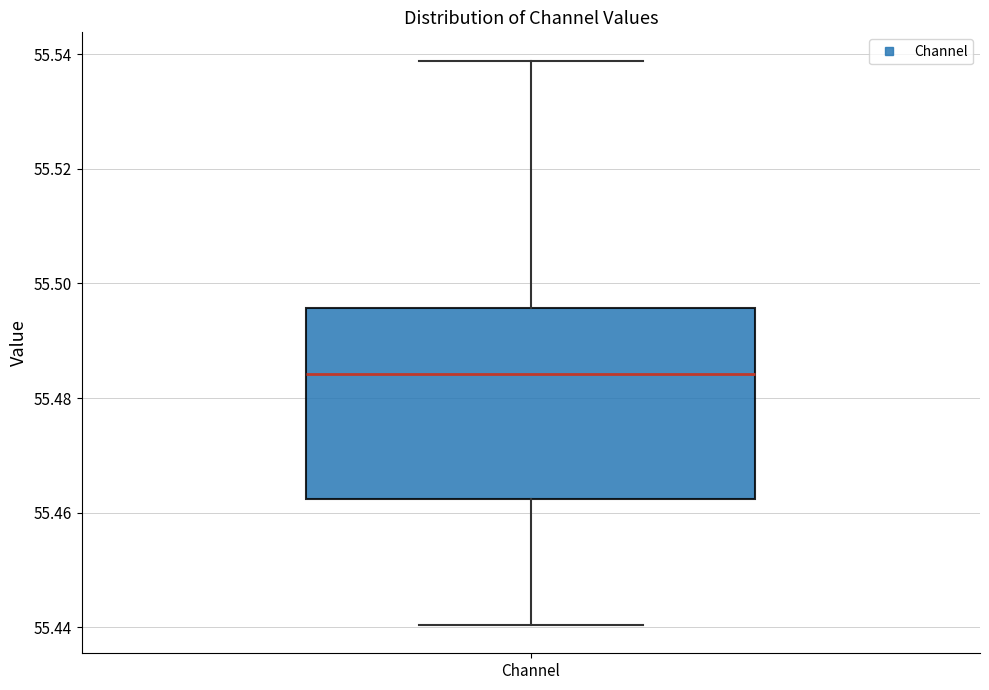

Transcribe this box plot: give where the median line is, the range the box spans, and where the two whiskers end, as read against the y-axis. The values are not printed on the chart, so give them approximately, as read against the axis.

median 55.484, box 55.462 to 55.496, whiskers 55.440 to 55.538